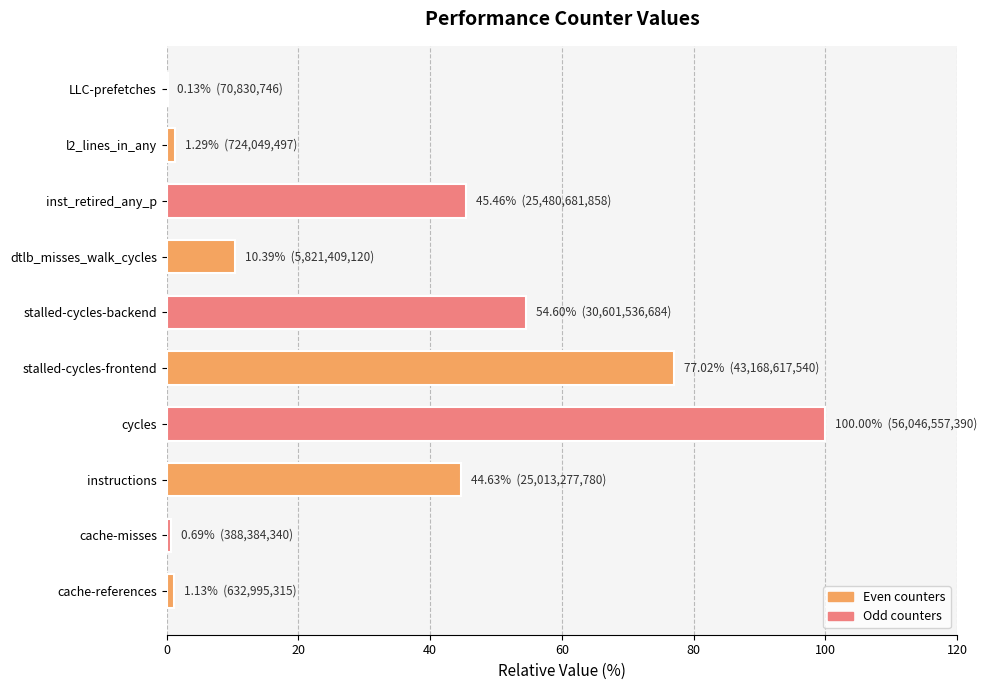

What is the sum of the values at cycles and inst_retired_any_p?

145.5